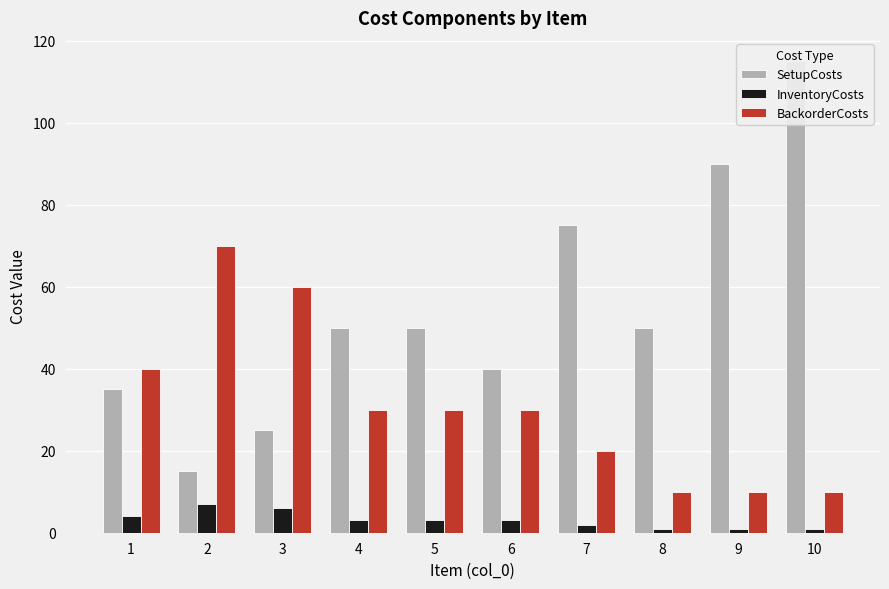

What is the value of the InventoryCosts bar at the 1st from the left?

4